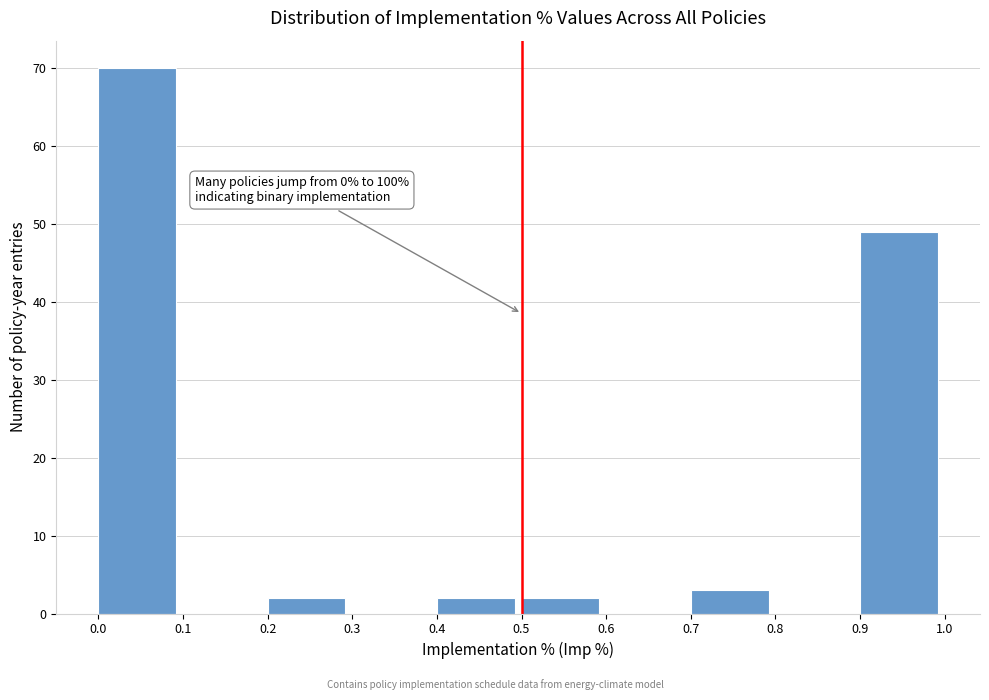

Over which range of the x-axis is the bar tallest?

0.0 to 0.1